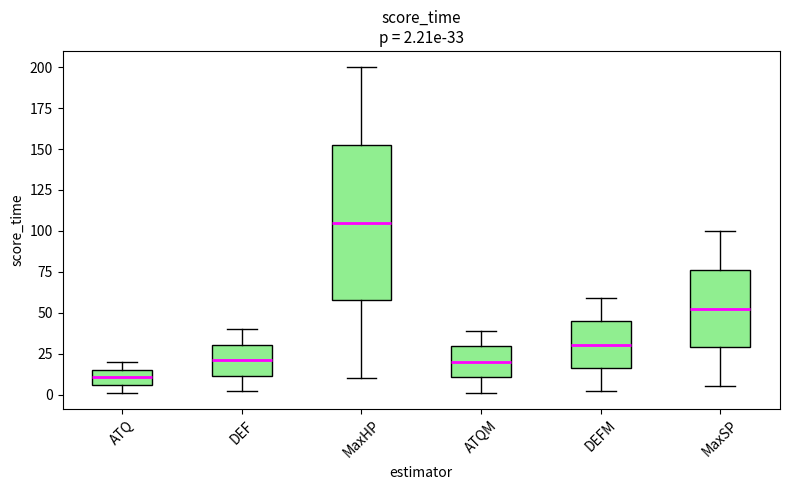

Which box is the tallest, from its lower edge to its upper edge?

MaxHP